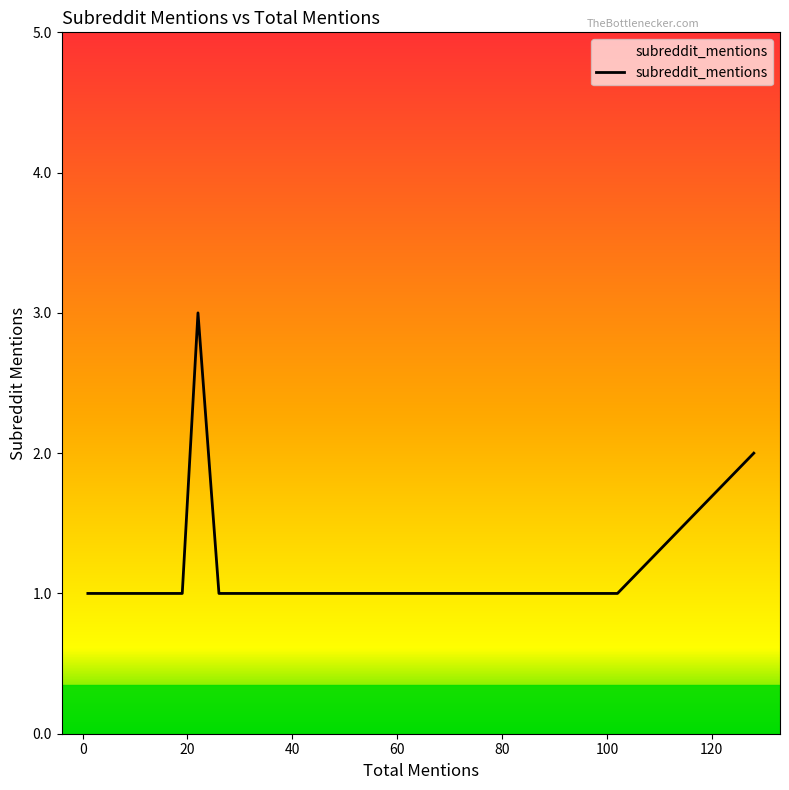

At which category does the chart reach its minimum across all series?

52